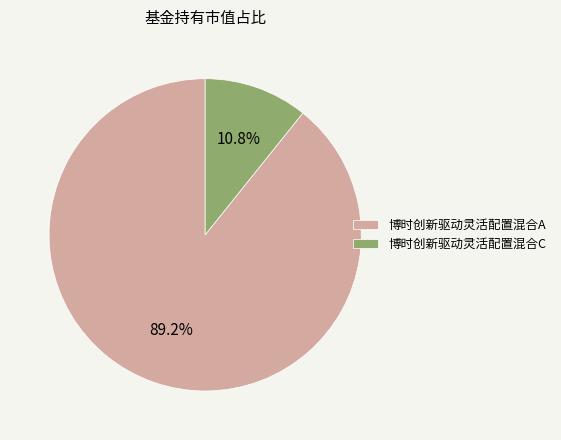

Which category has the biggest portion of the pie?

博时创新驱动灵活配置混合A